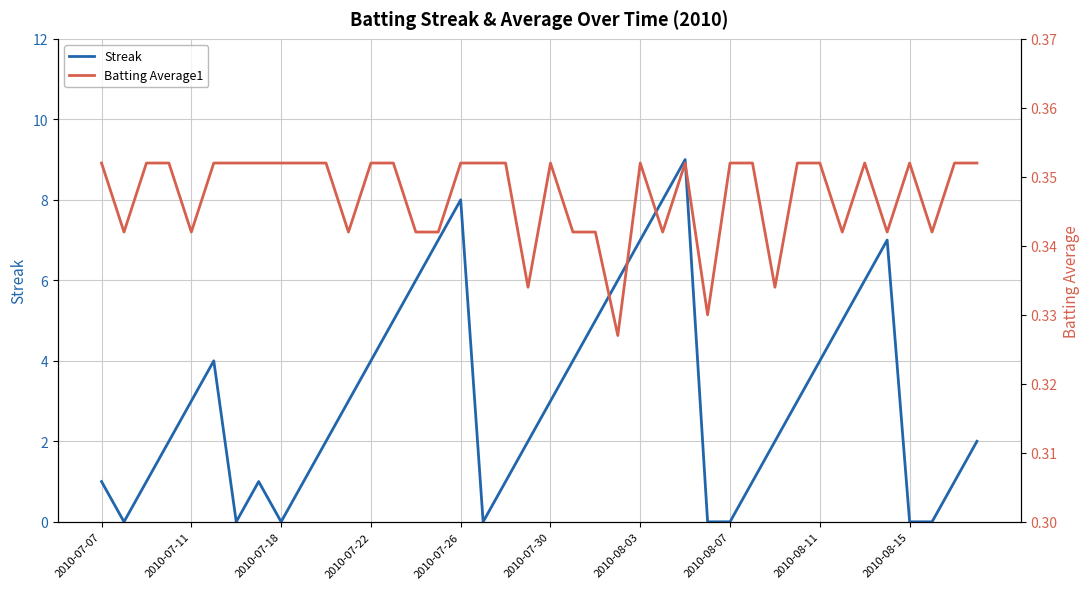

Which series has the widest spread of values?

Streak